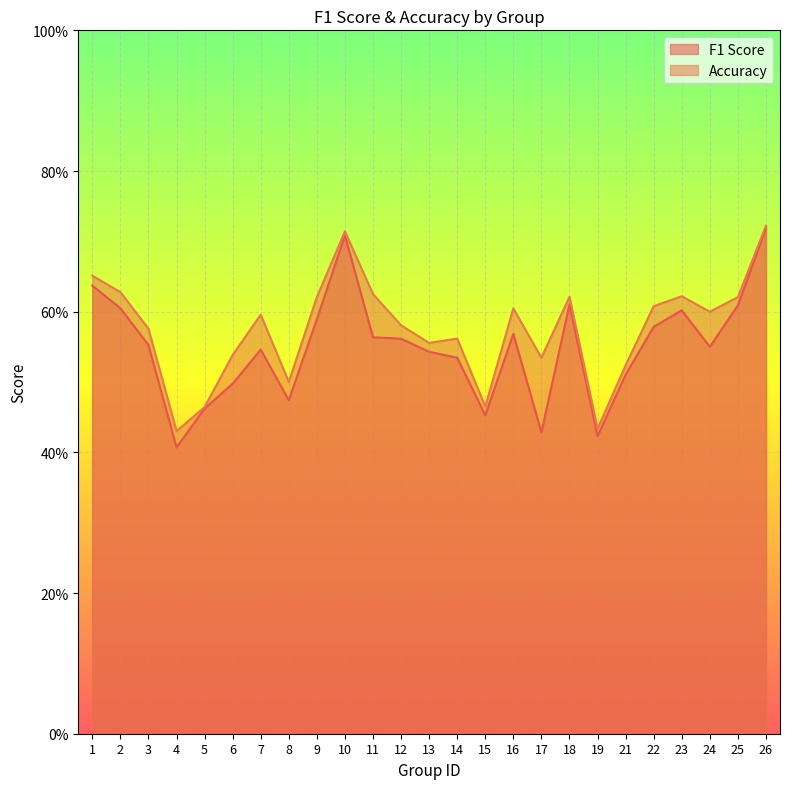

Which series changed the most between 15 and 18?

f1